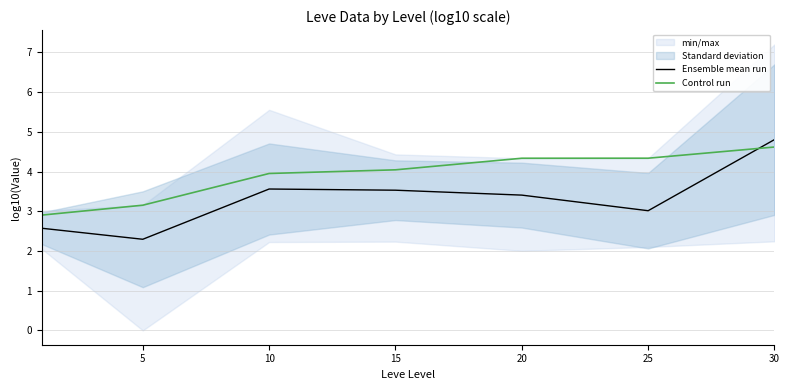

At 10, list the series in order from smallest to largest.

Ensemble mean run, Control run